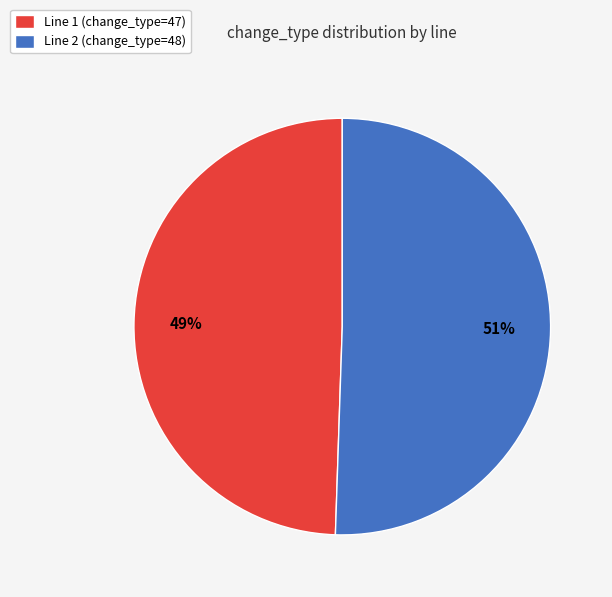

How many slices are in this pie chart?

2